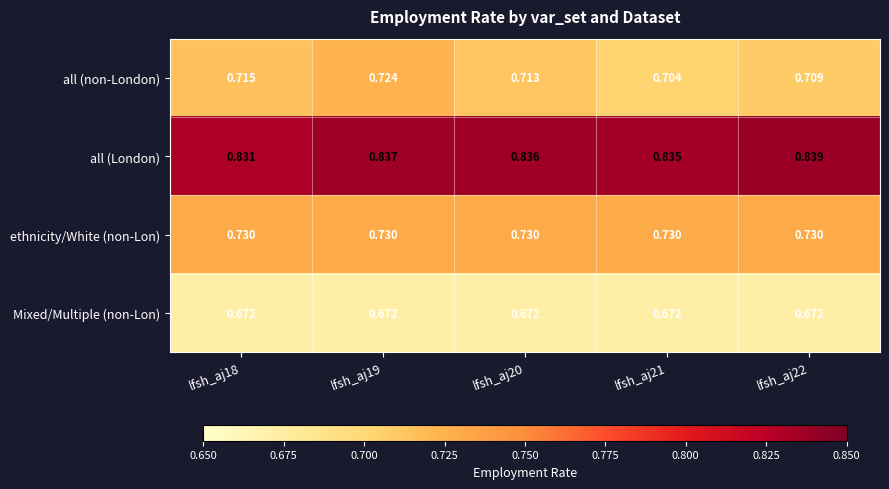

List the series in order of their peak value, lowest first.

Mixed/Multiple (non-Lon), all (non-London), ethnicity/White (non-Lon), all (London)